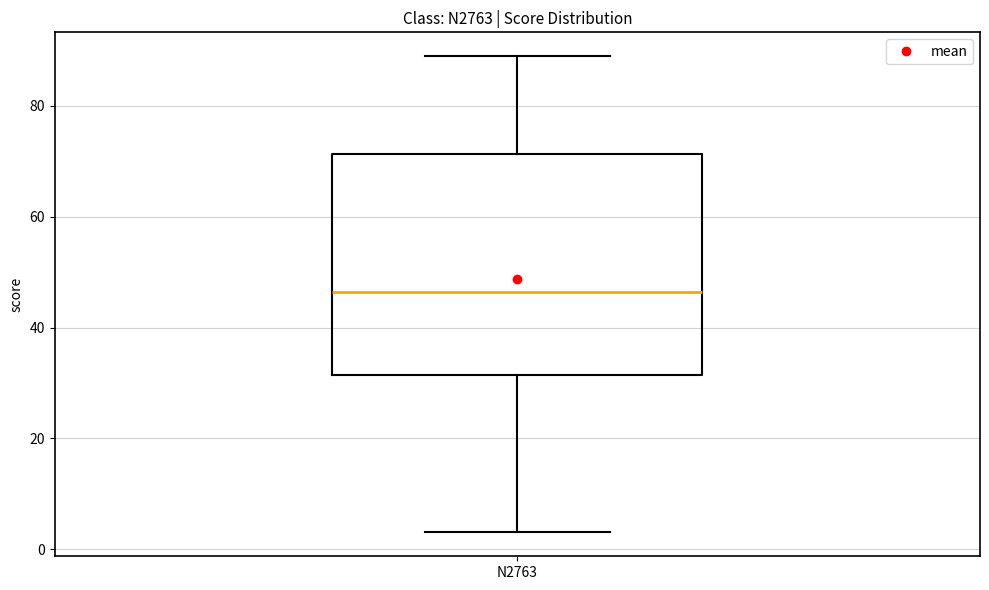

Where is the lower edge of the box for N2763 on the y-axis? The values are not printed on the chart, so give them approximately, as read against the axis.

32